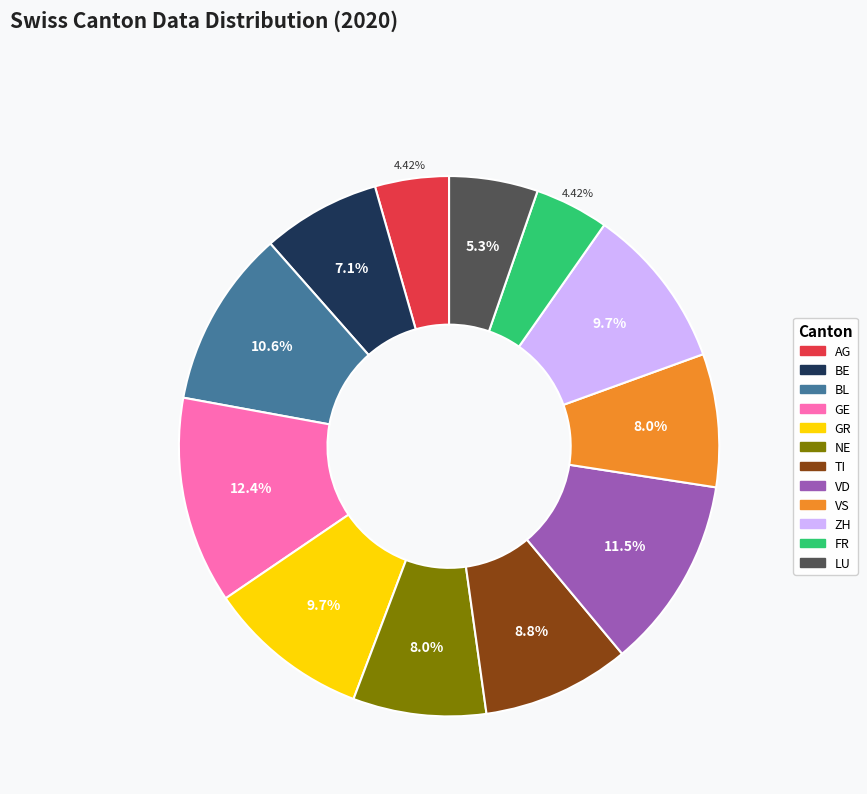

Does any single category account for the majority?

No